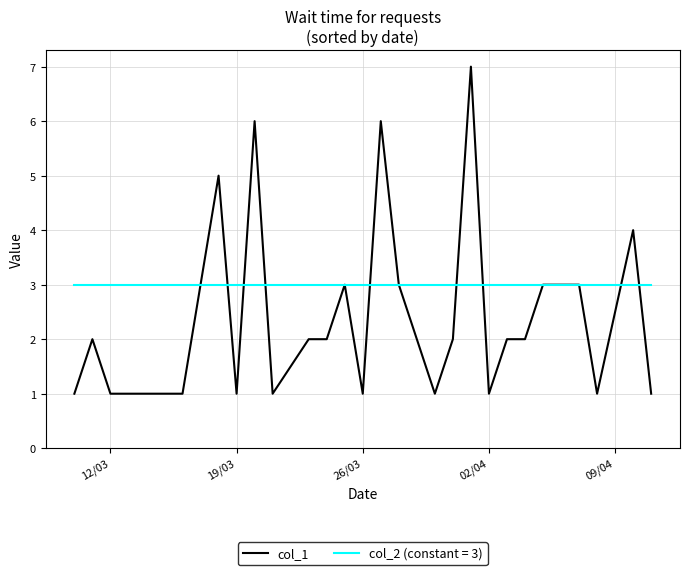

Which series has the largest range (max minus min)?

col_1